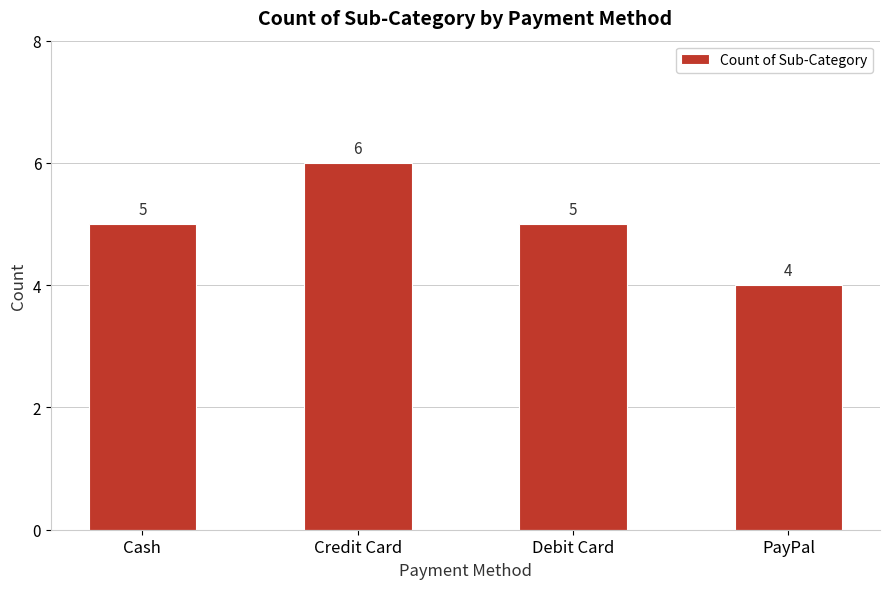

Reading right to left, list all the values displayed in this chart.

4	5	6	5